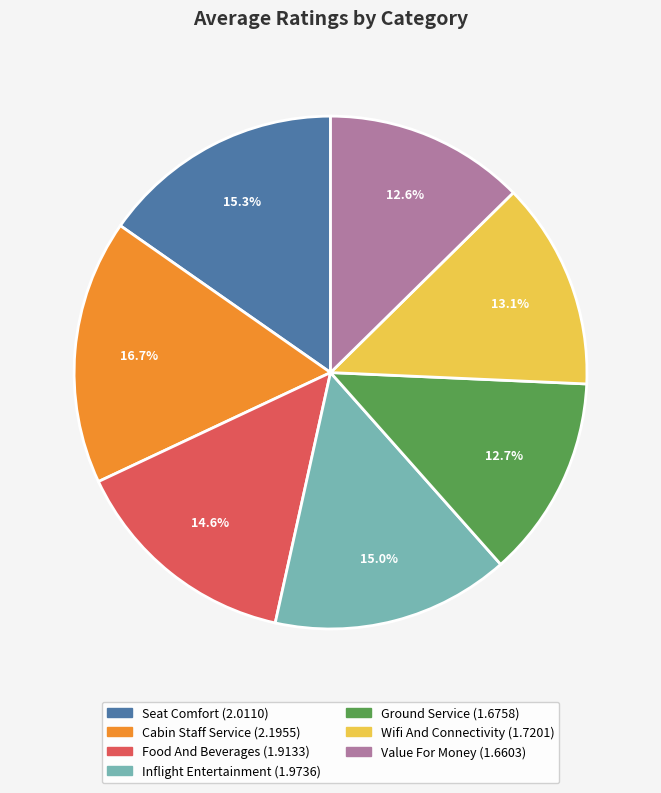

Does any single category account for the majority?

No